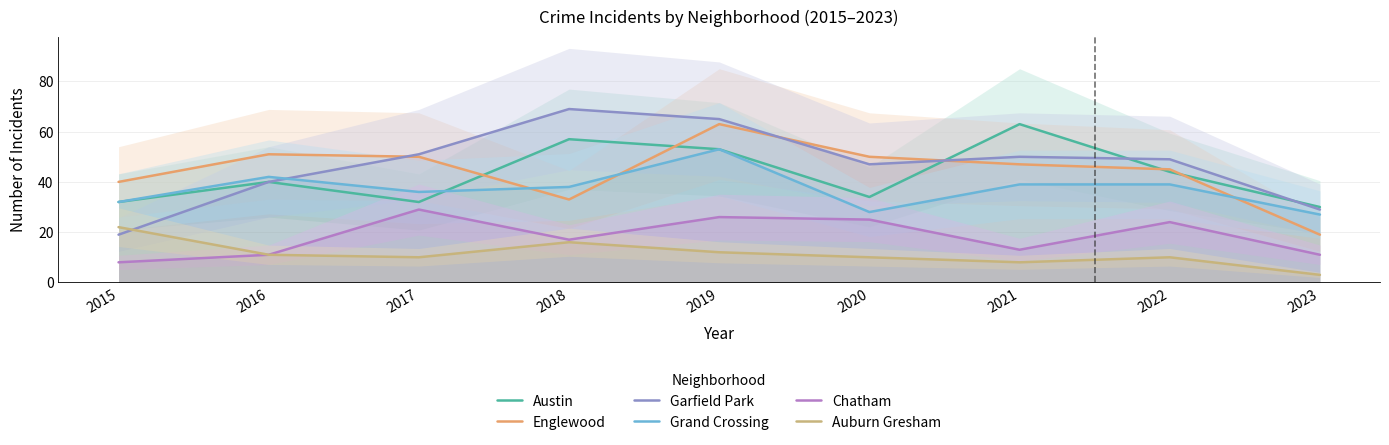

At which label does Austin reach its peak?

2021